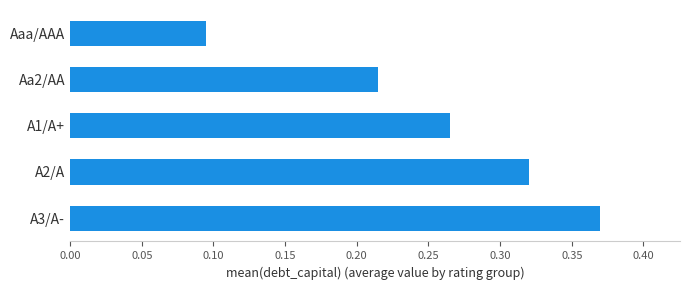

List the labels in order of value, largest first.

A3/A-, A2/A, A1/A+, Aa2/AA, Aaa/AAA